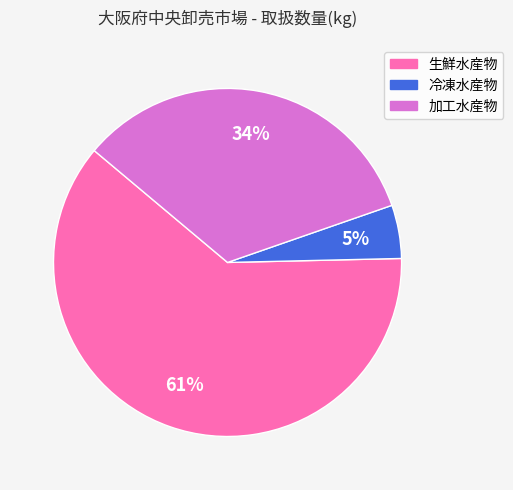

The 冷凍水産物 slice represents 15% of the pie. True or false?

False